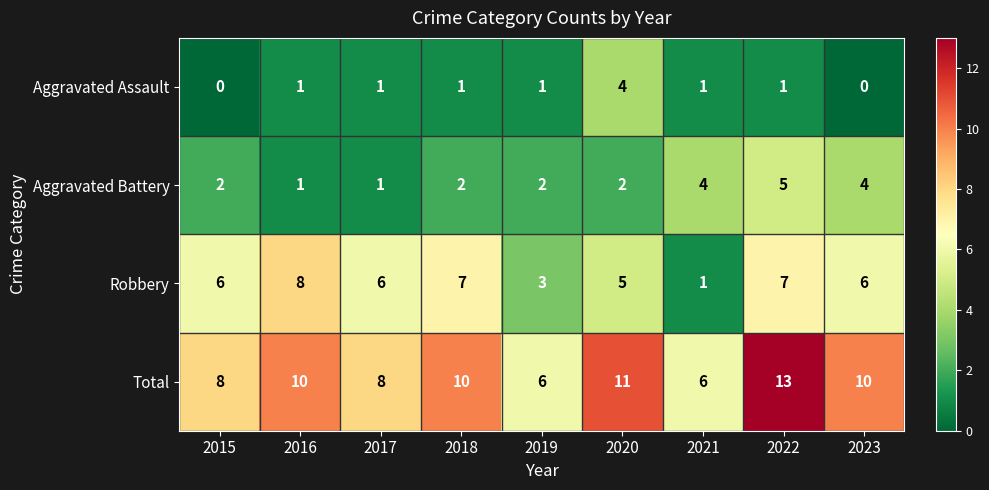

What is the average value of the Aggravated Battery series?

3